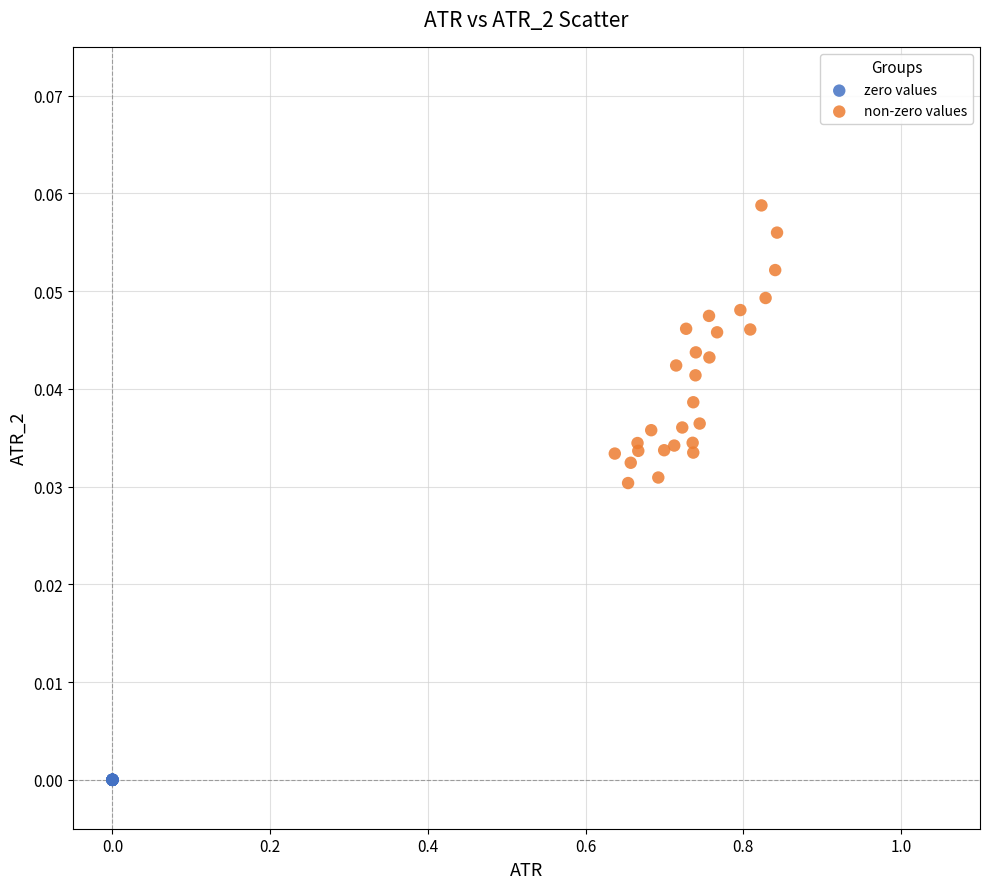

Which series reaches the maximum Y coordinate?

non-zero values